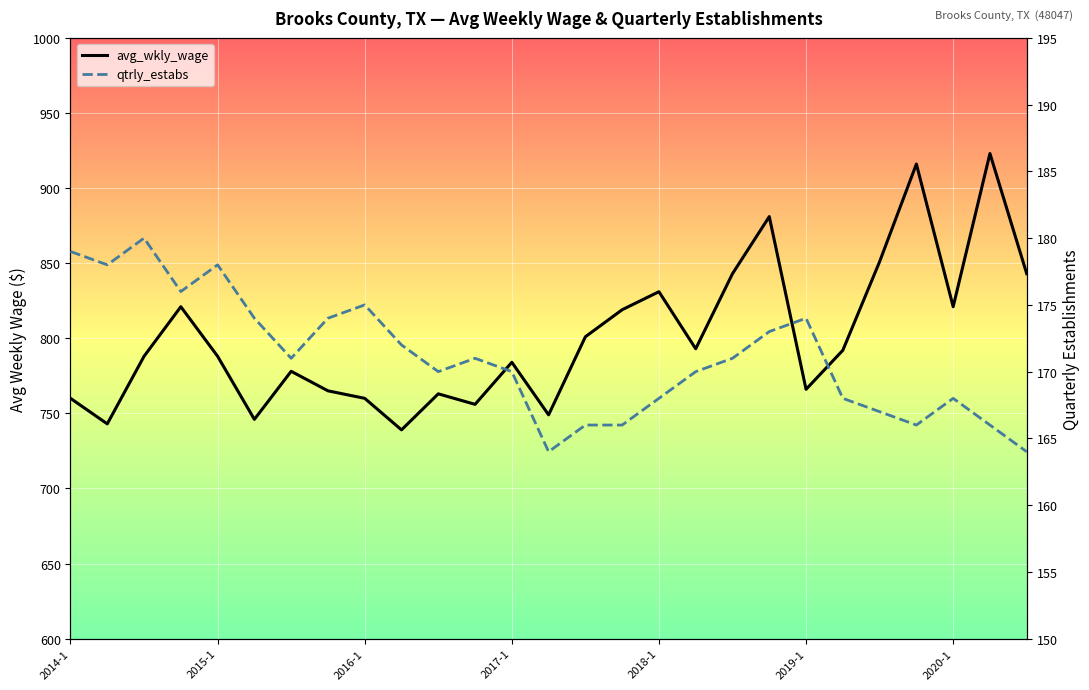

True or false: avg_wkly_wage and qtrly_estabs cross at least once.

False